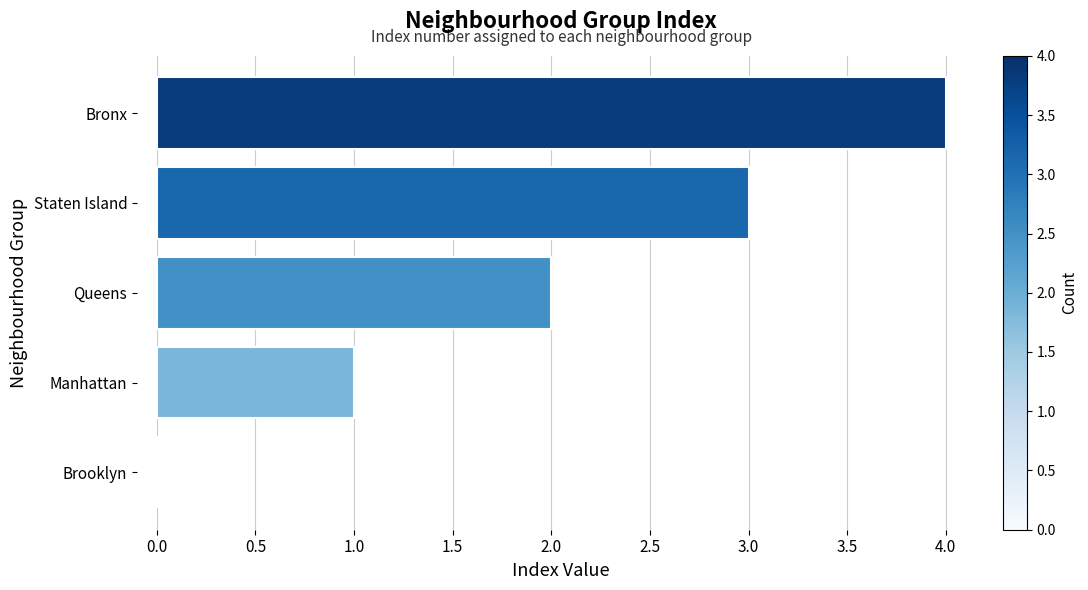

Which label corresponds to the largest value in the chart?

Bronx